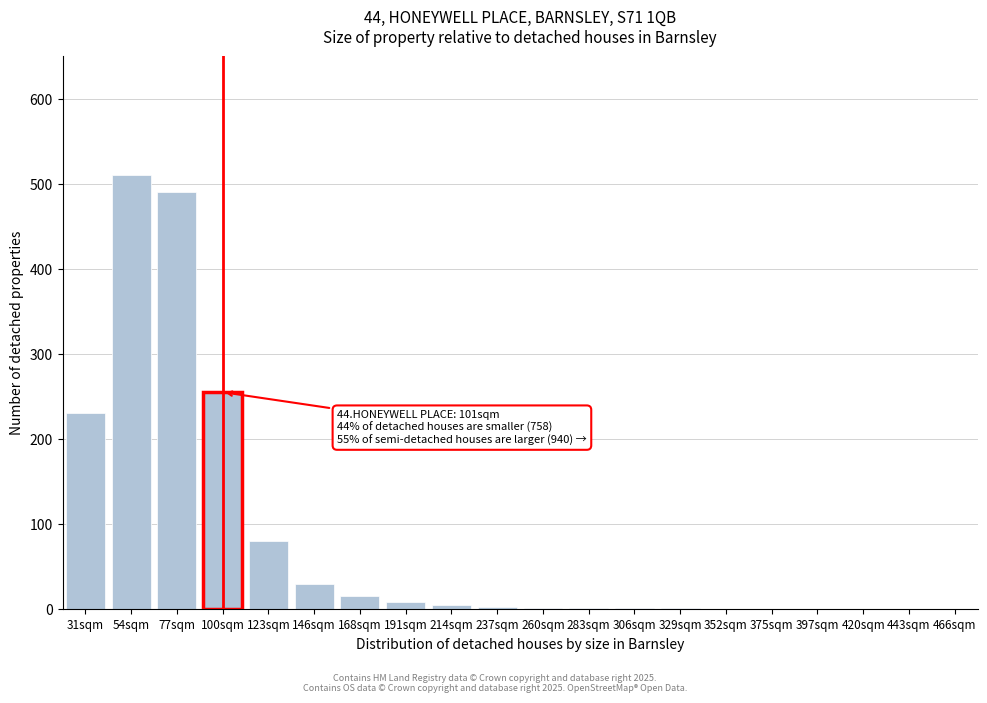

Which has a higher value, 168sqm or 54sqm?

54sqm